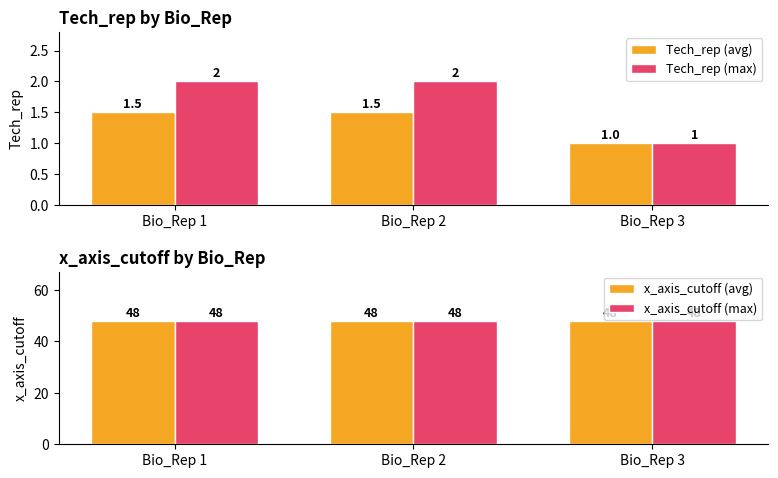

At which label does Tech_rep (avg) reach its minimum?

Bio_Rep 3